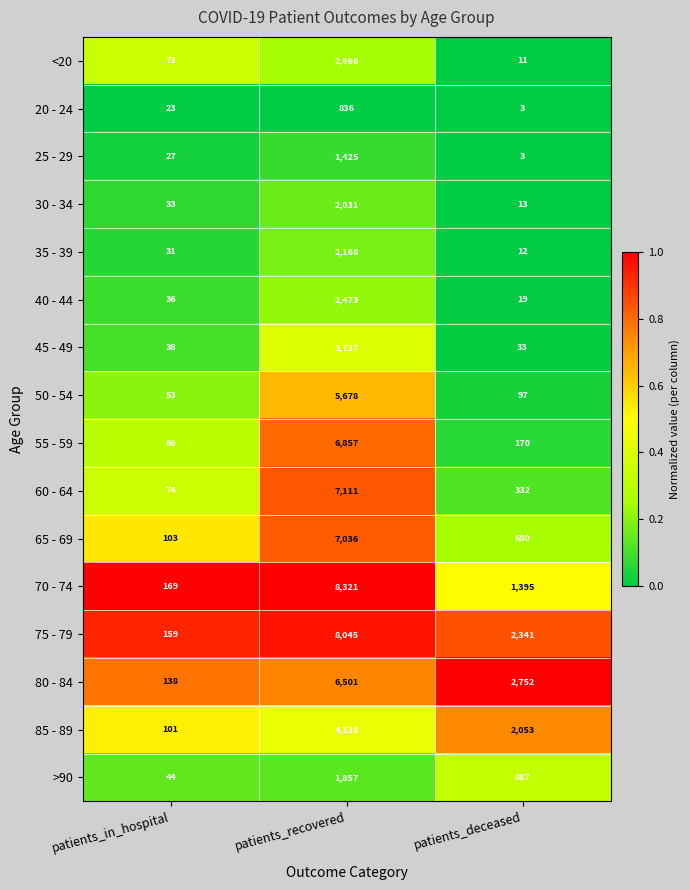

What is the minimum value for 20 - 24?

3